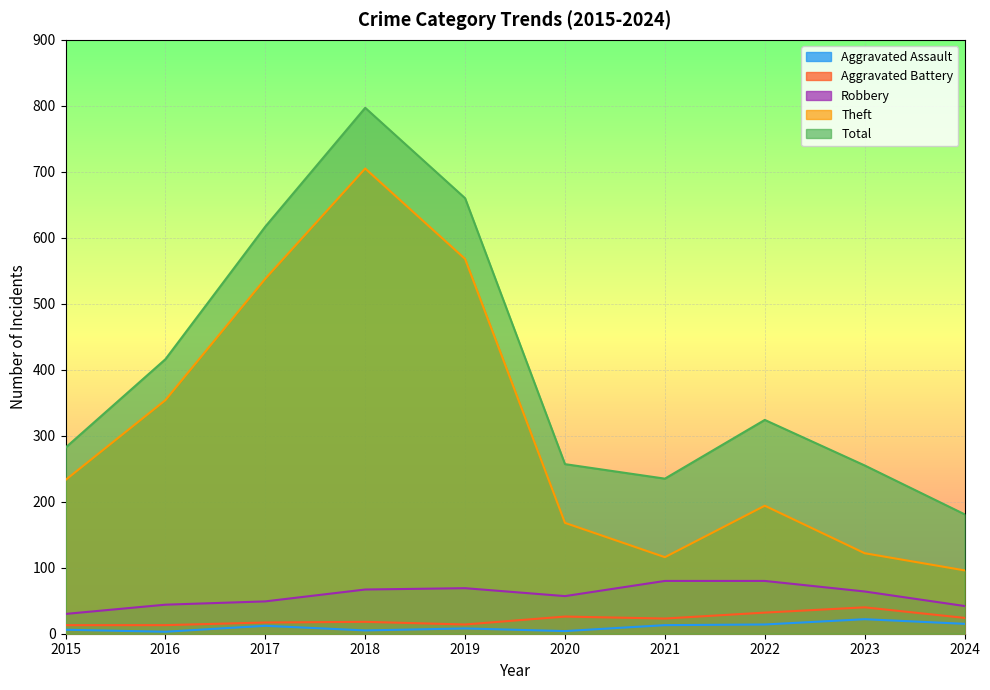

How many lines are shown in the chart?

5